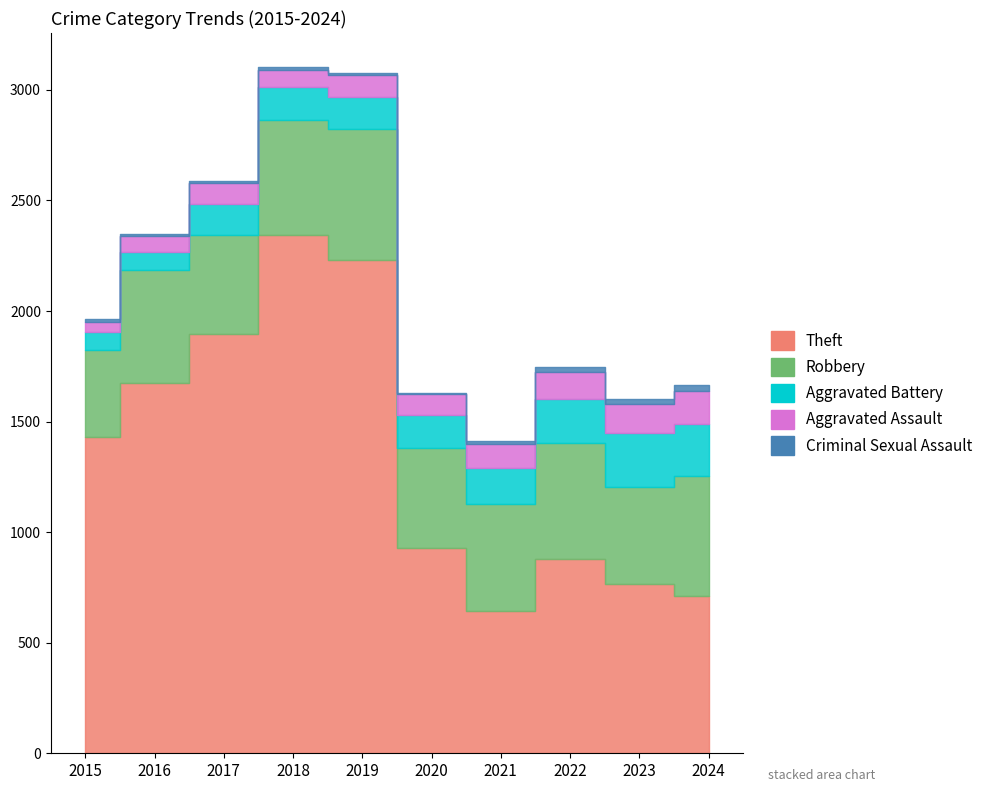

What is the approximate value of Robbery at 2015?

395